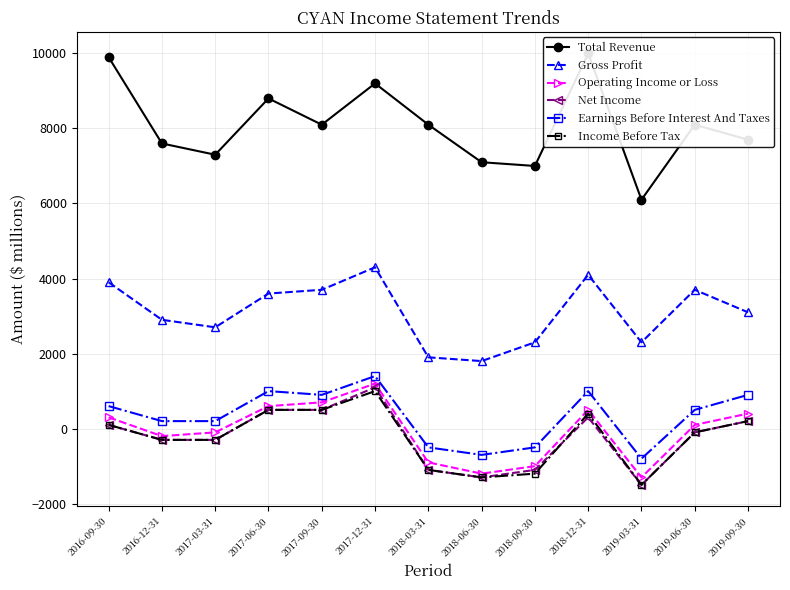

At which category is the sum across all series the highest?

2017-12-31